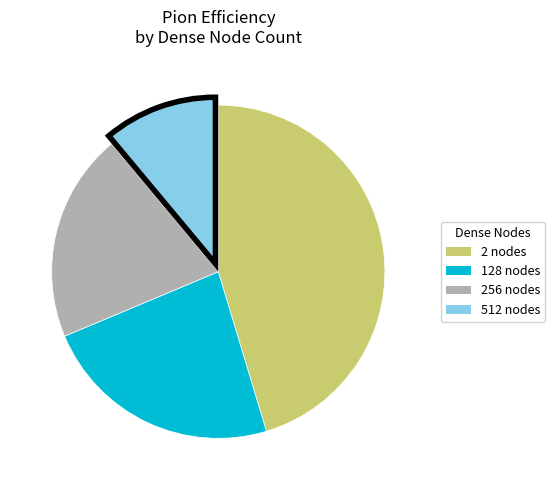

Is there a majority slice in this chart?

No